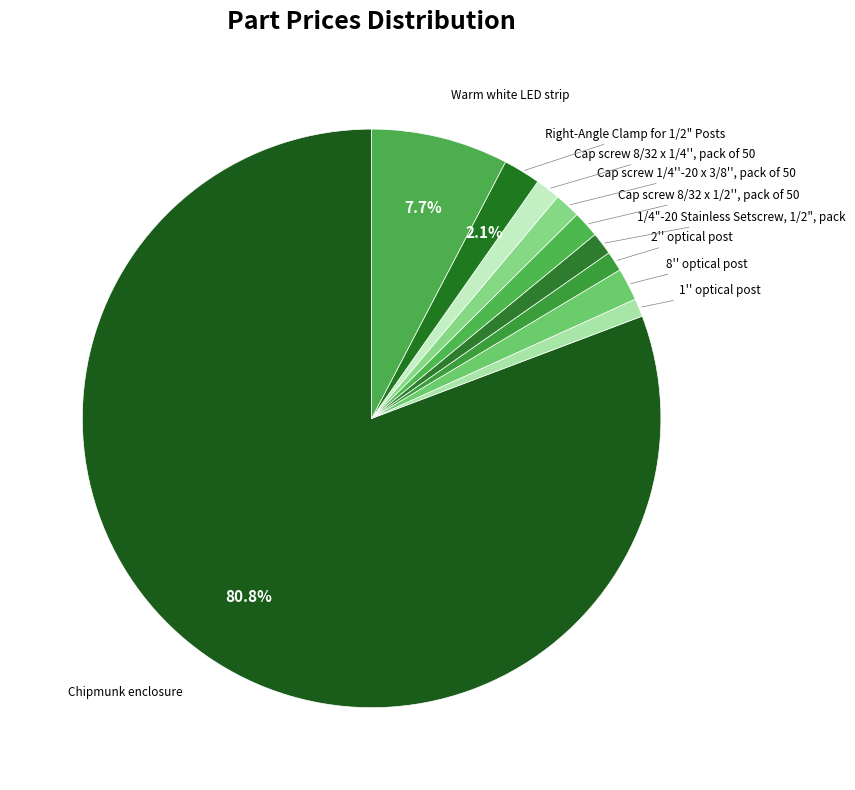

True or false: Cap screw 8/32 x 1/2'', pack of 50 accounts for 11% of the total.

False